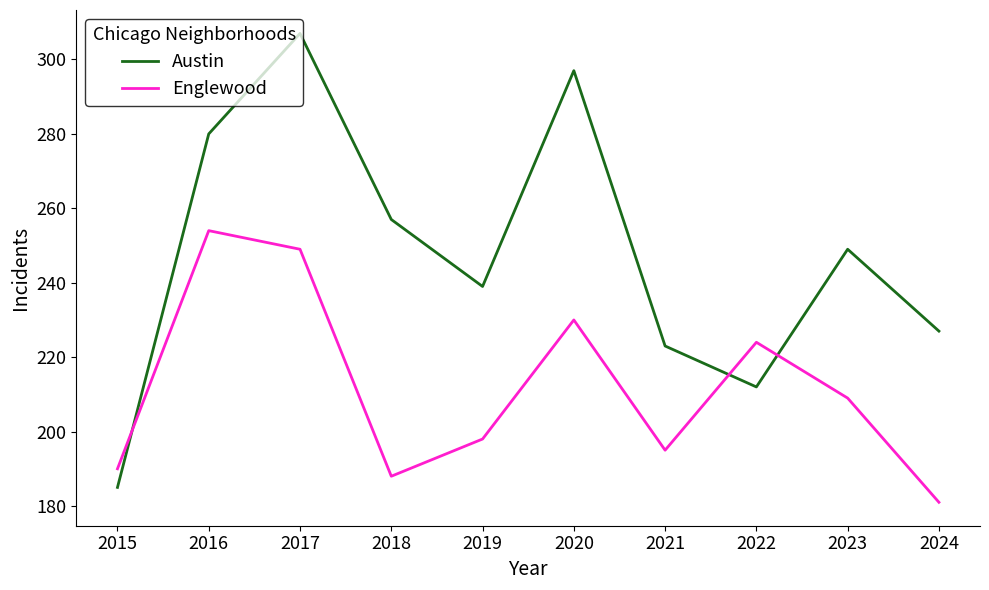

How many interior local peaks does the Austin series have?

3